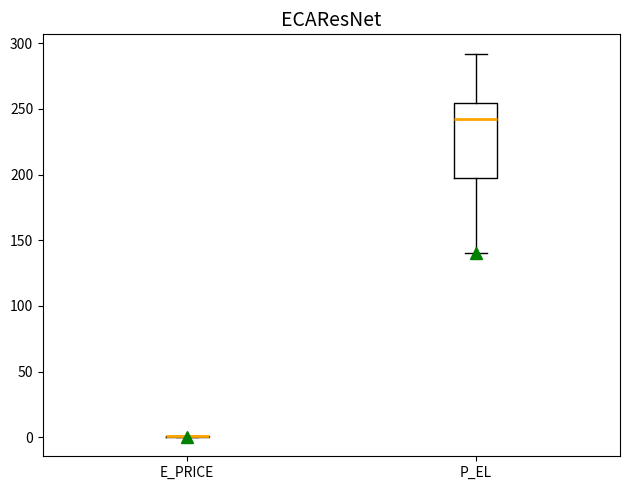

Comparing the boxes themselves (not the whiskers), which one is the tallest?

P_EL